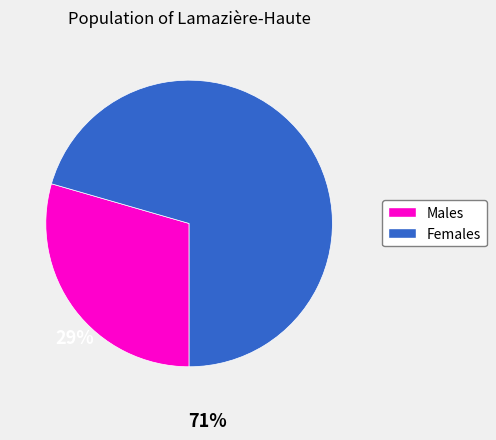

Is there a majority slice in this chart?

Yes